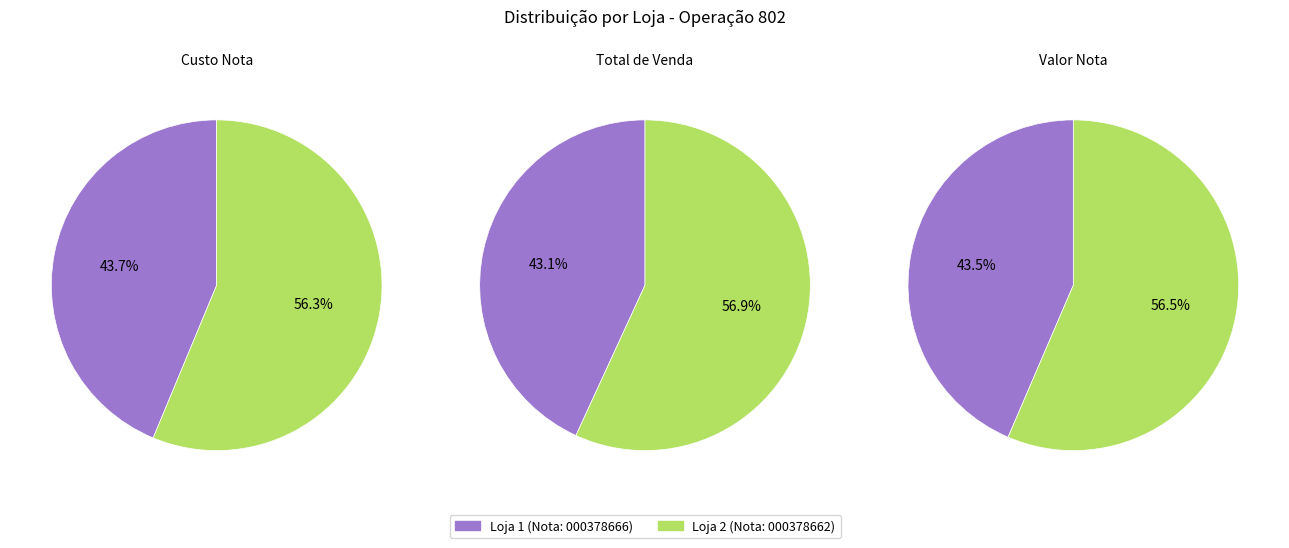

Count the number of slices in the pie.

2